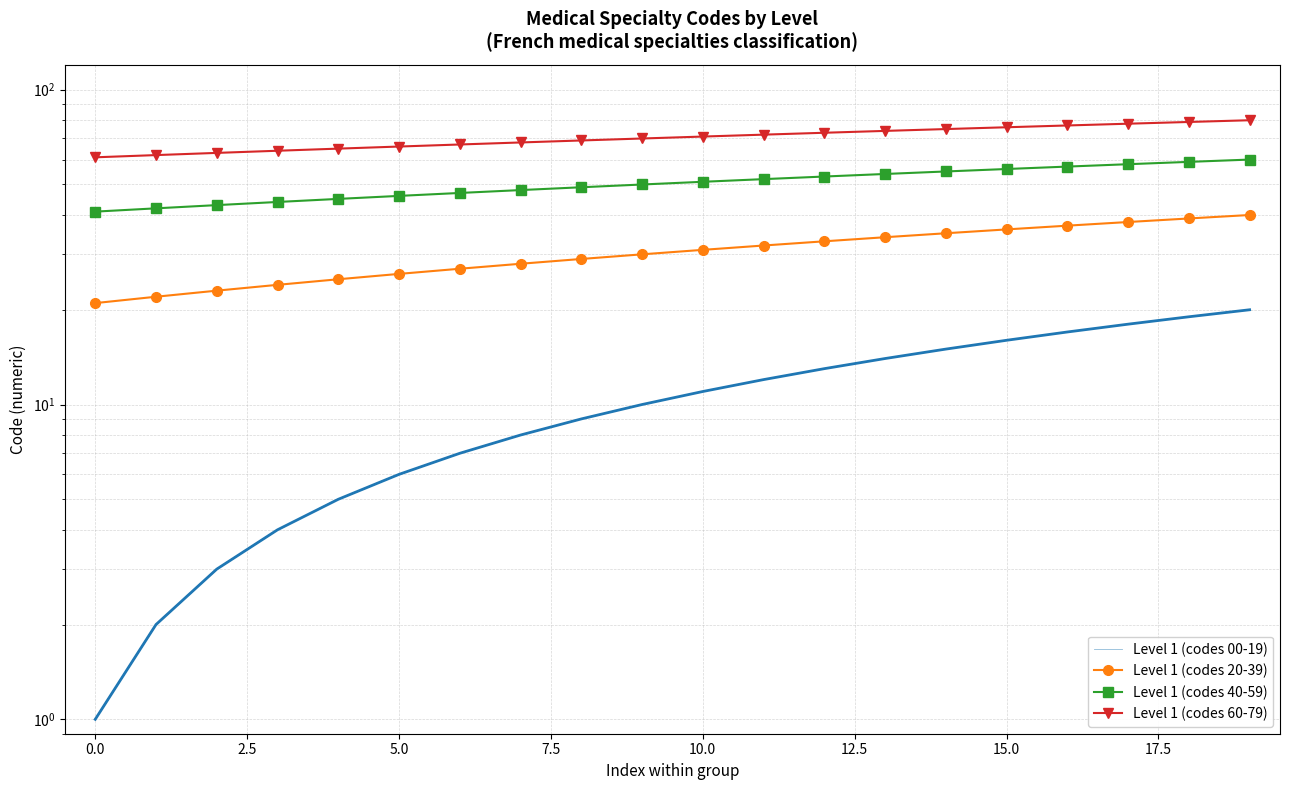

The value of Level 1 (codes 60-79) at 16 is 54. True or false?

False